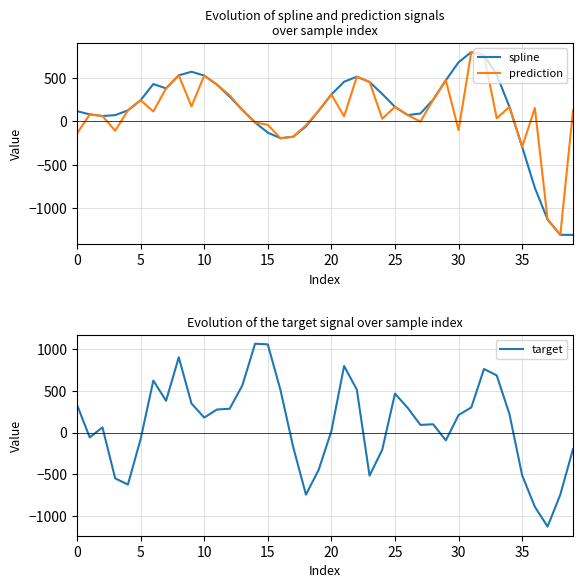

What is the average value of the target series?

102.5